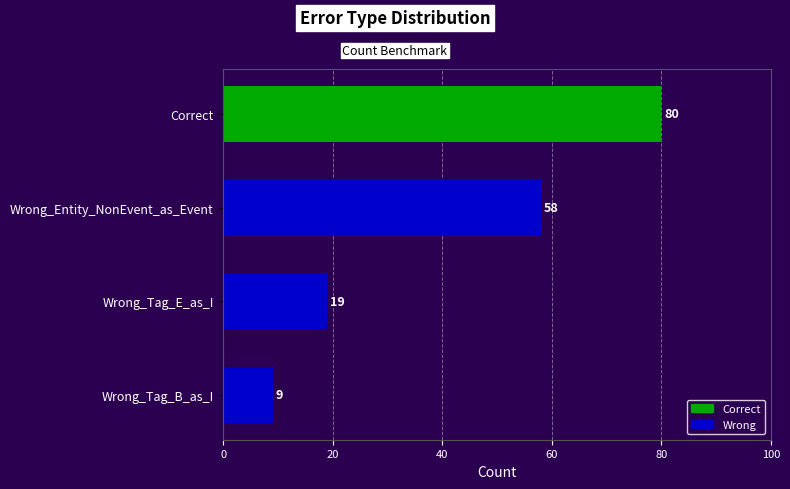

Does the chart contain stacked bars?

No